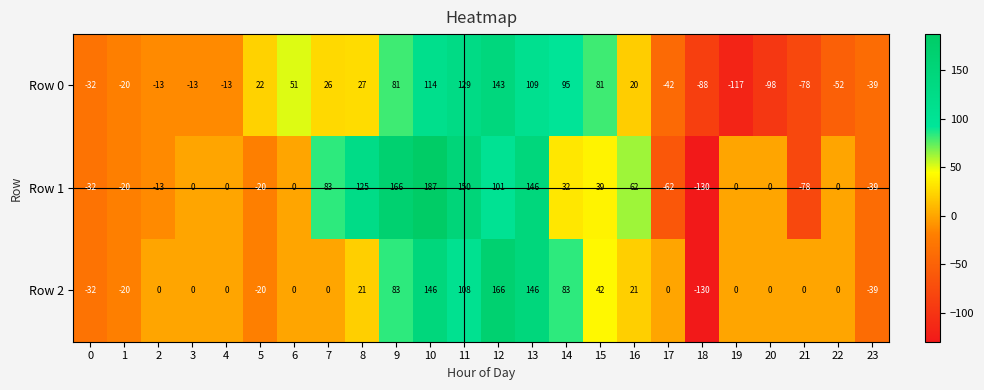

List the series in order of their peak value, highest first.

Row 1, Row 2, Row 0